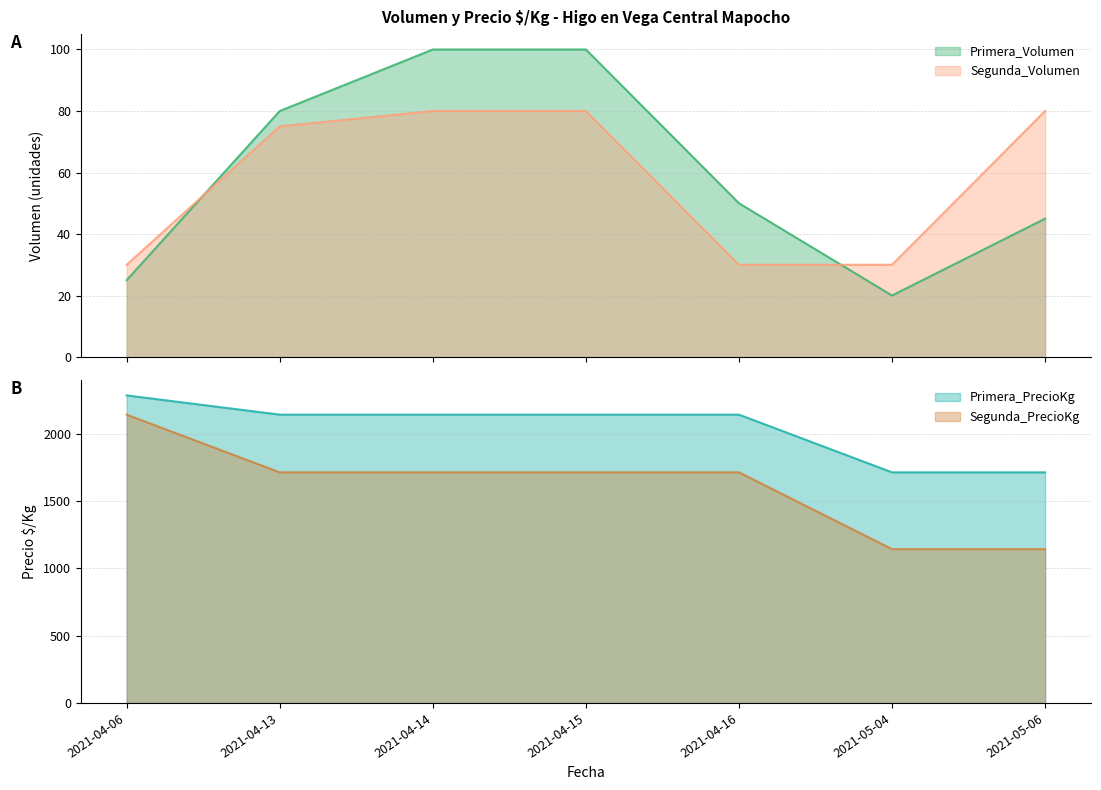

True or false: Primera_Volumen has a value of 48 at 2021-04-15.

False